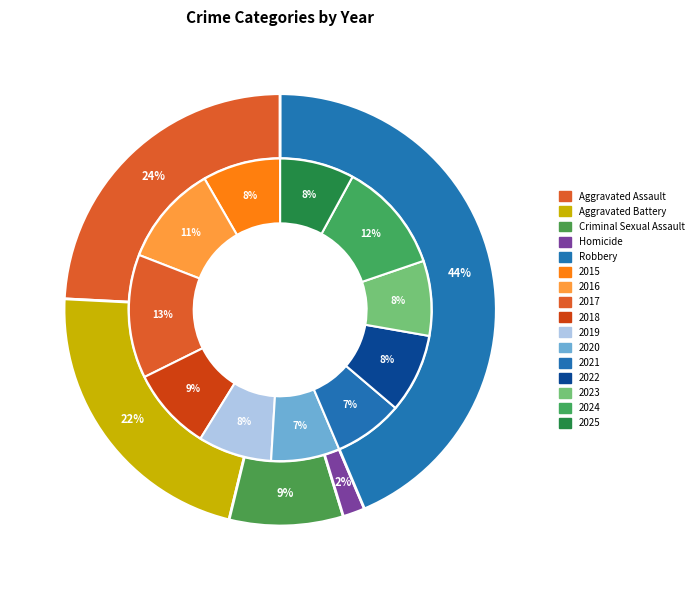

Rank the series at 2024 from highest to lowest value.

Robbery, Aggravated Assault, Aggravated Battery, Criminal Sexual Assault, Homicide